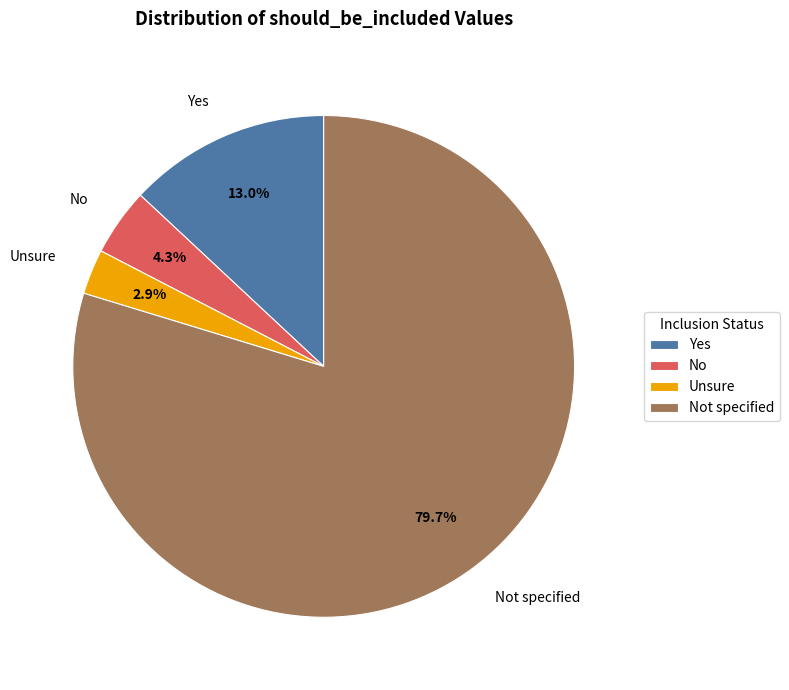

What is the ratio of the value at No to the value at Unsure?

1.5